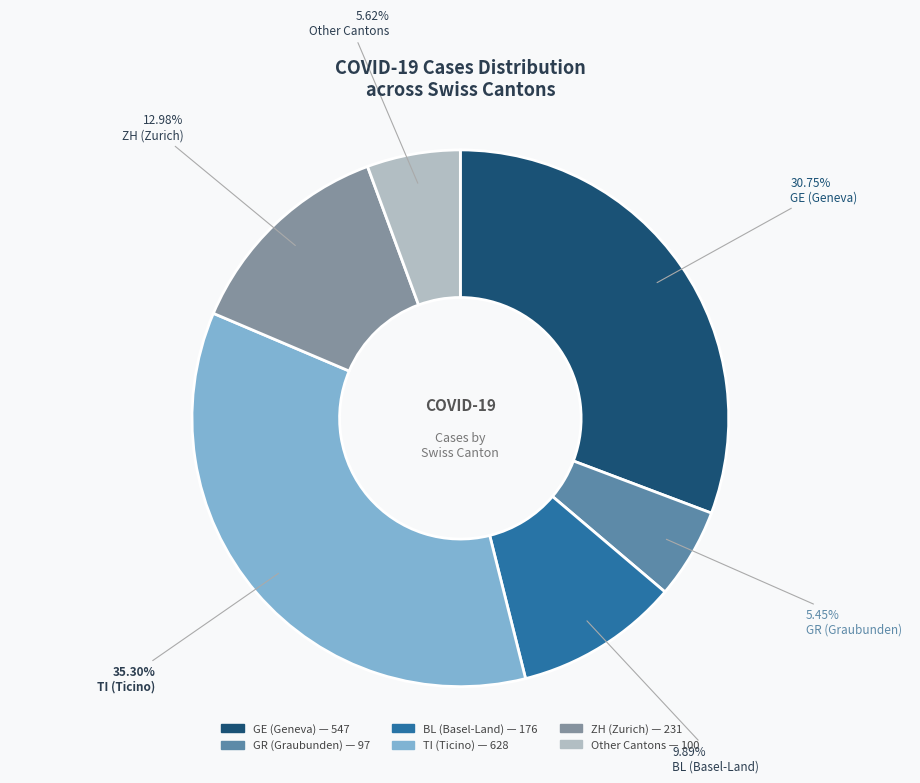

Is there a majority slice in this chart?

No